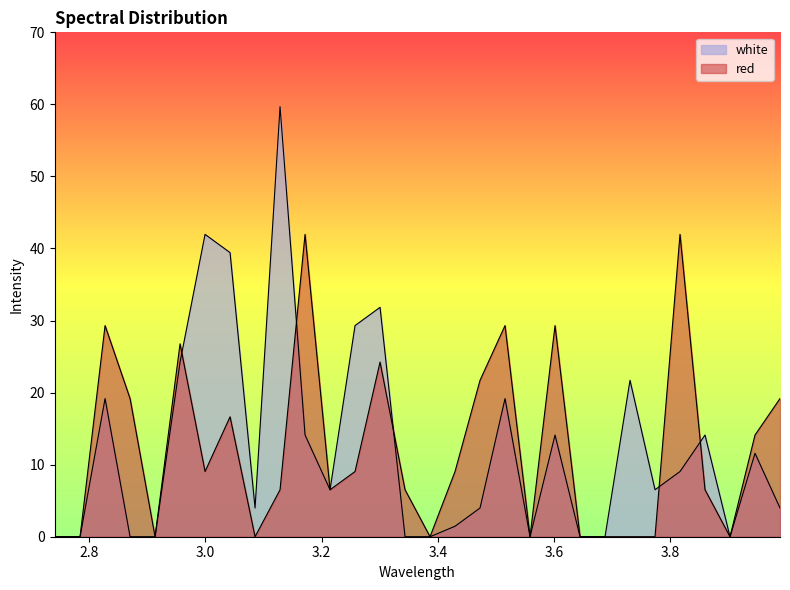

True or false: red has a value of 0.0 at 3.6875.

True